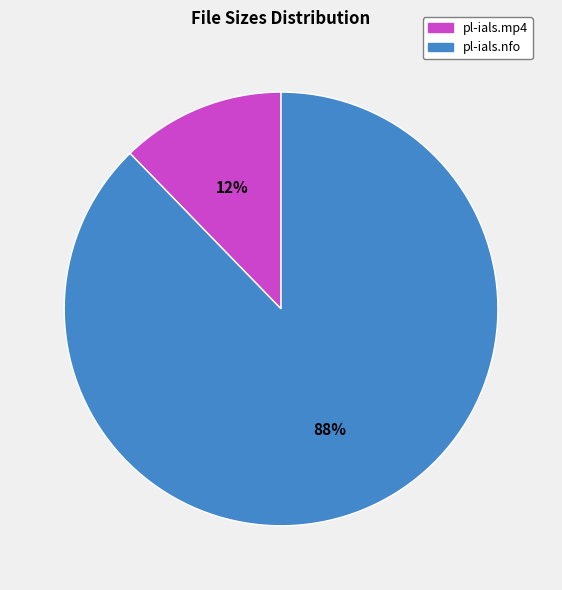

To the nearest percent, what percentage of the pie is pl-ials.mp4?

12%